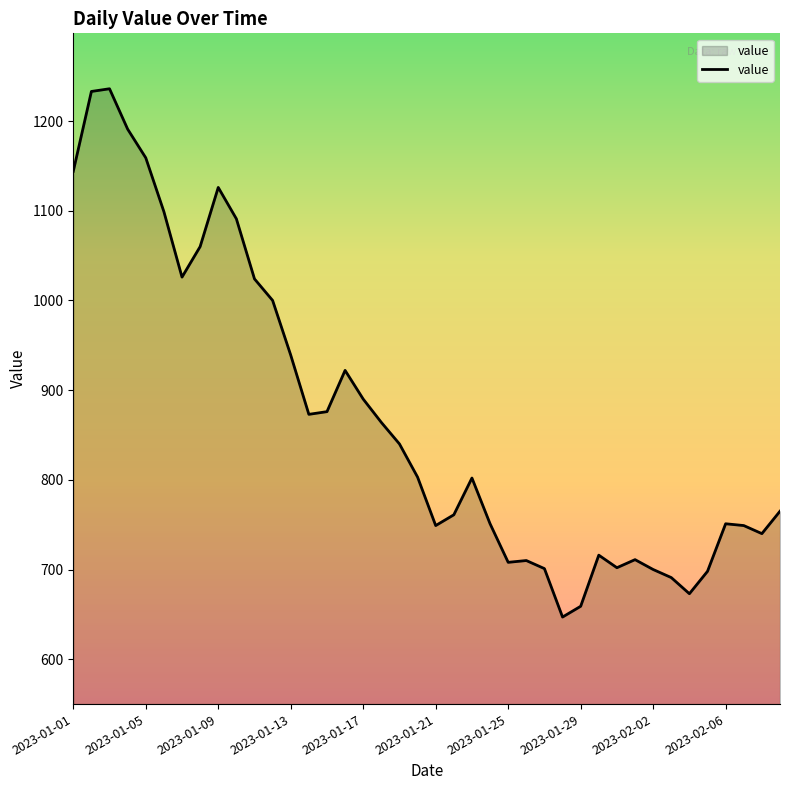

What is the smallest value displayed?

647